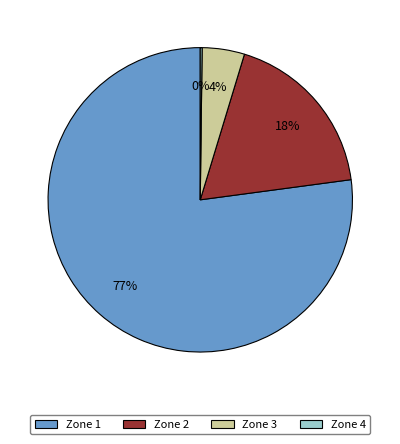

Does any single category account for the majority?

Yes